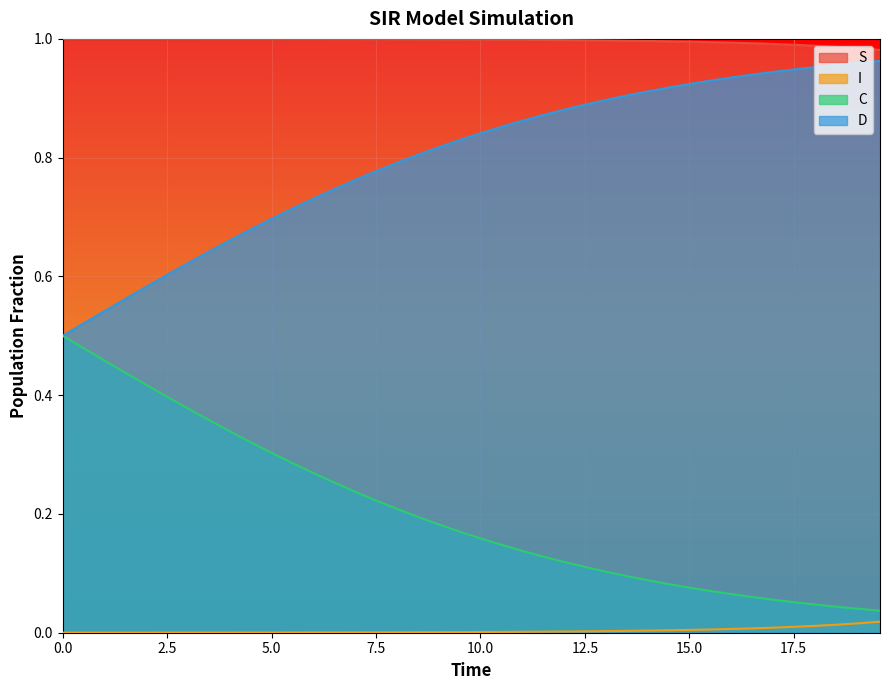

True or false: S and I intersect in this chart.

False